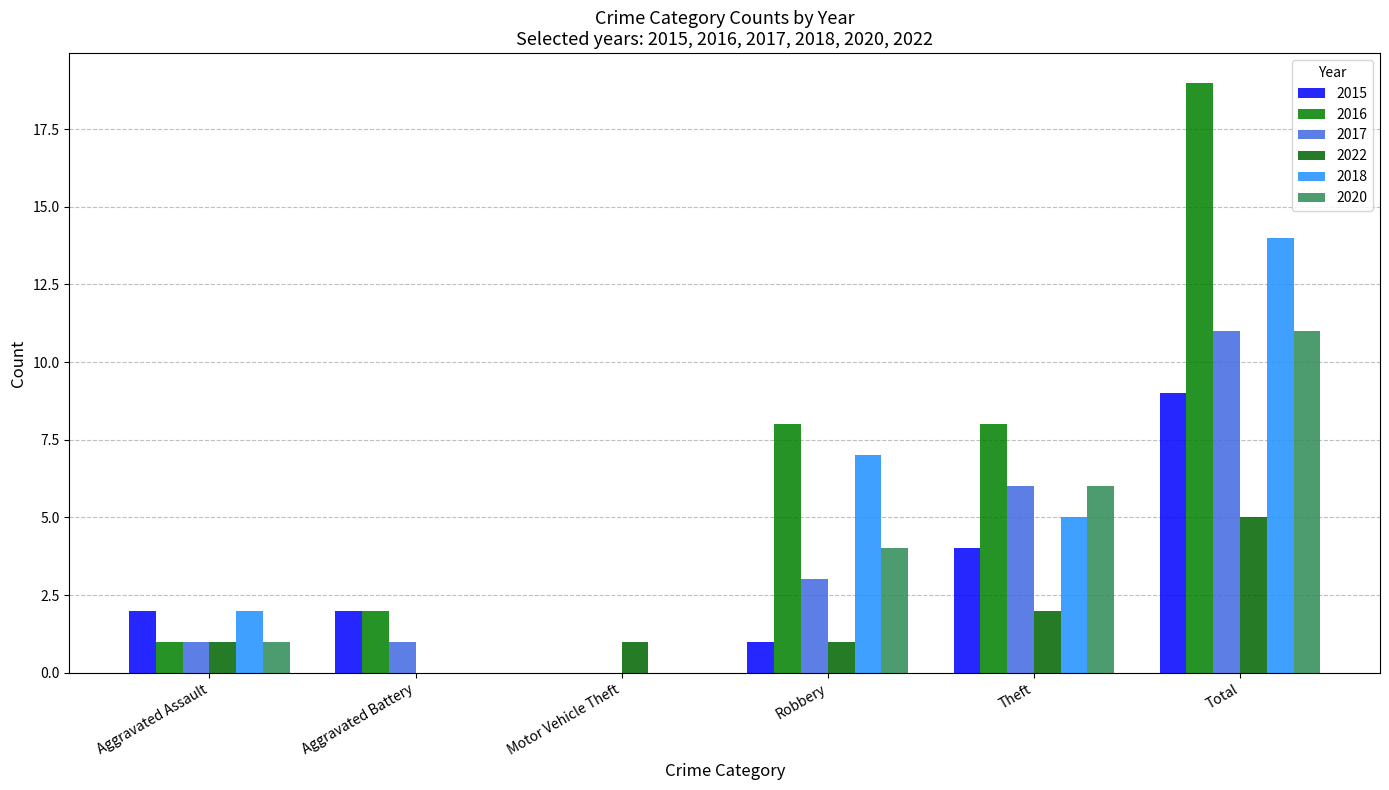

True or false: 2017 has a value of 1 at Aggravated Assault.

True